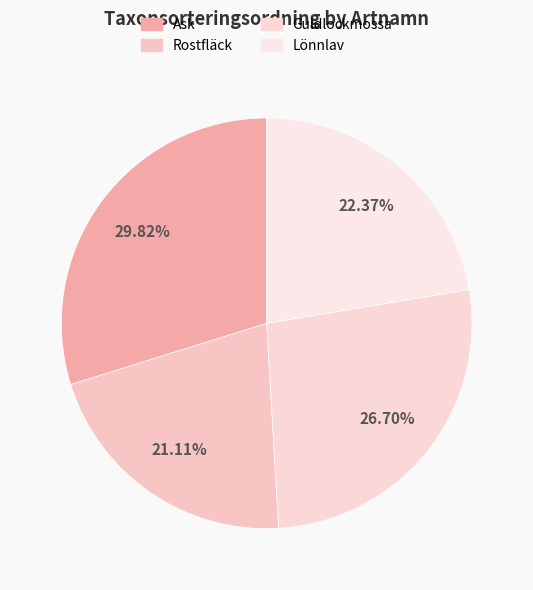

The Lönnlav slice represents 22% of the pie. True or false?

True